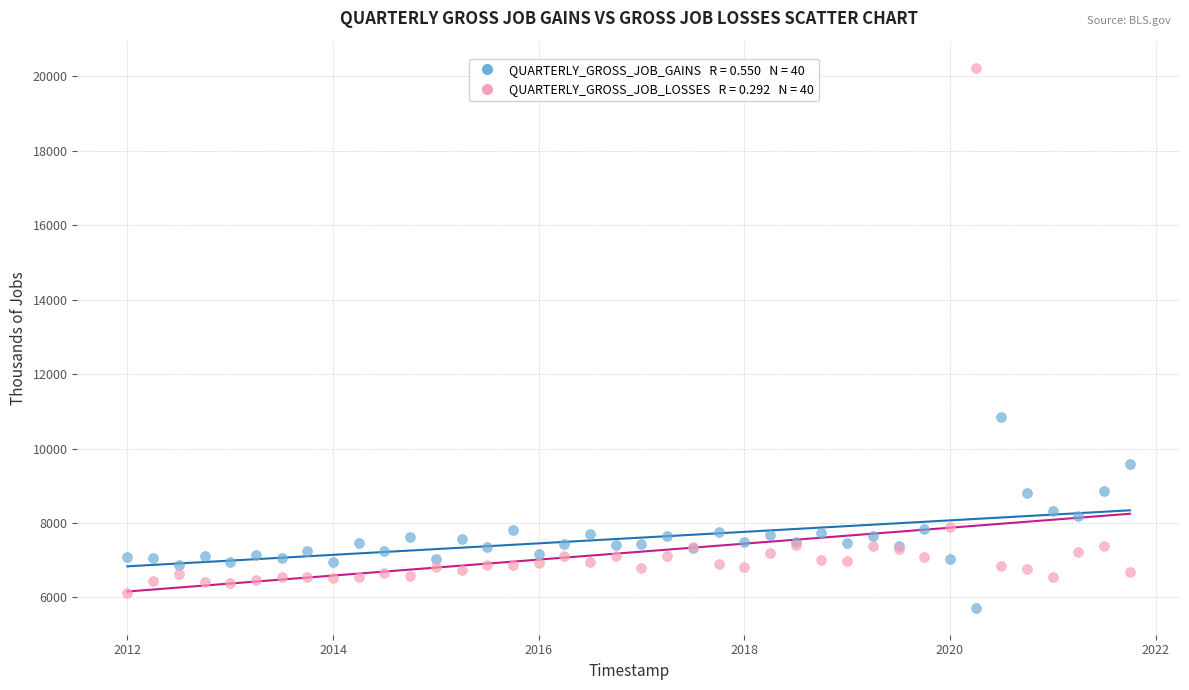

Across all series, what Y value is closest to 12979?

10855